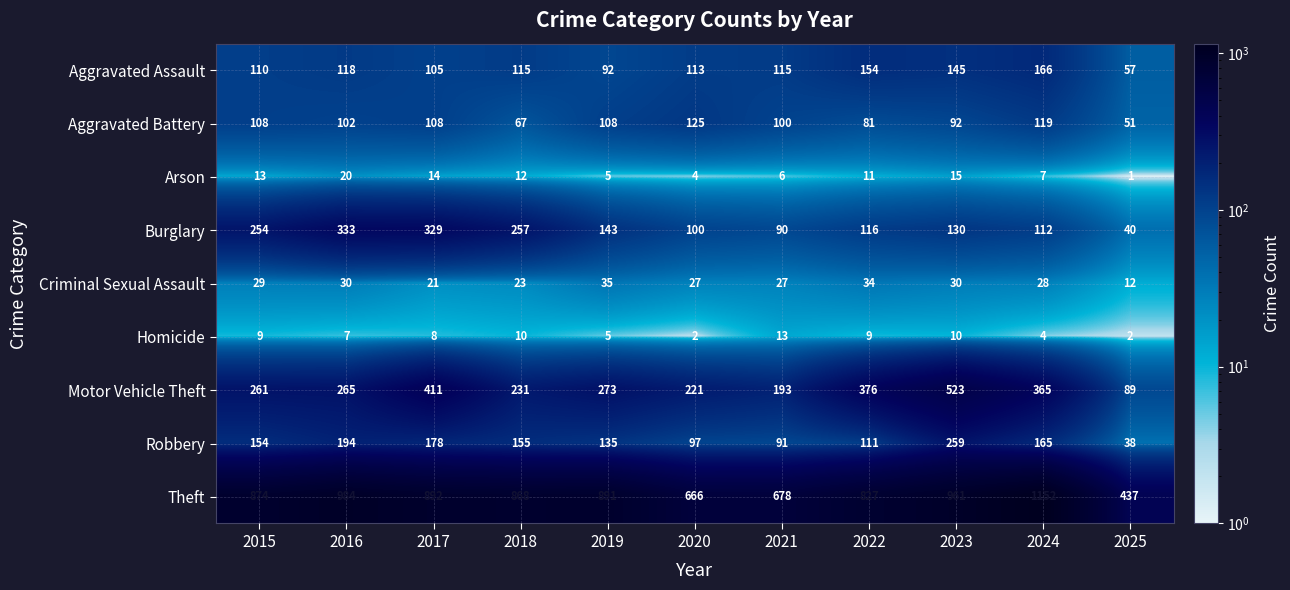

At which category is the sum across all series the highest?

2023